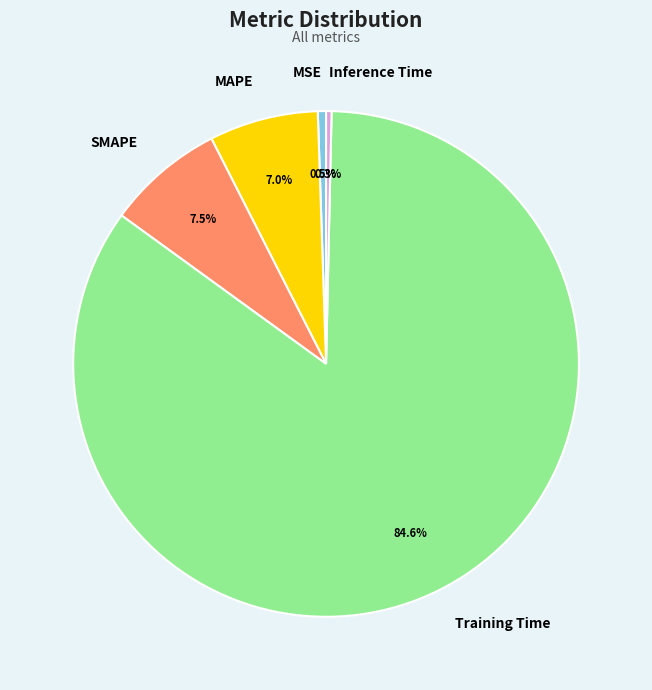

Which category has the biggest portion of the pie?

Training Time